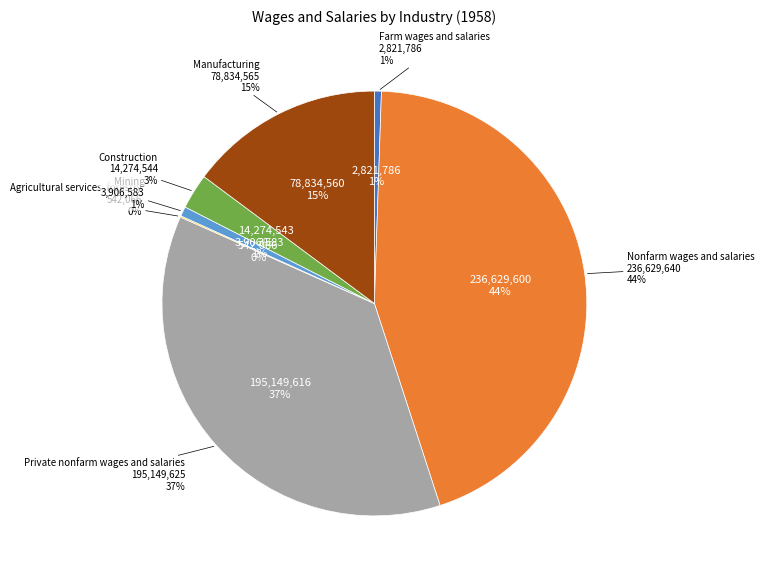

Does Agricultural services, forestry account for over 50% of the chart?

No